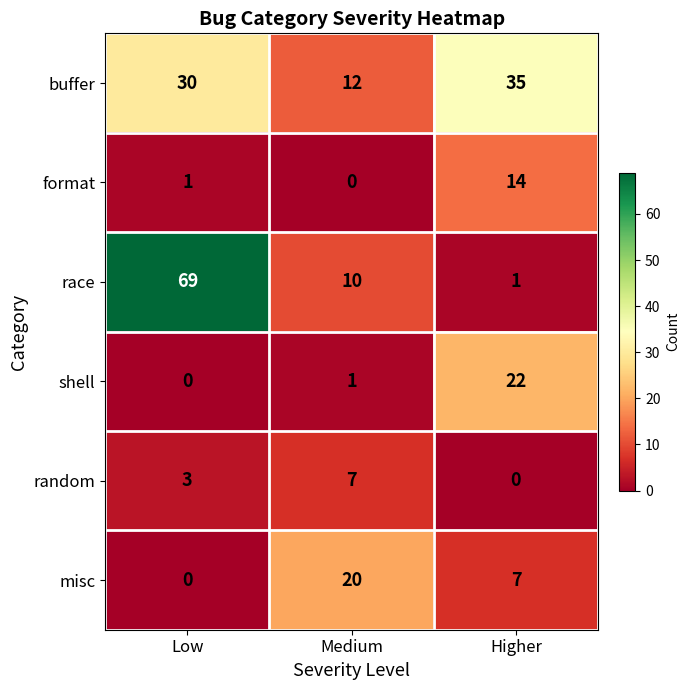

At which label is misc closest to 10?

Higher